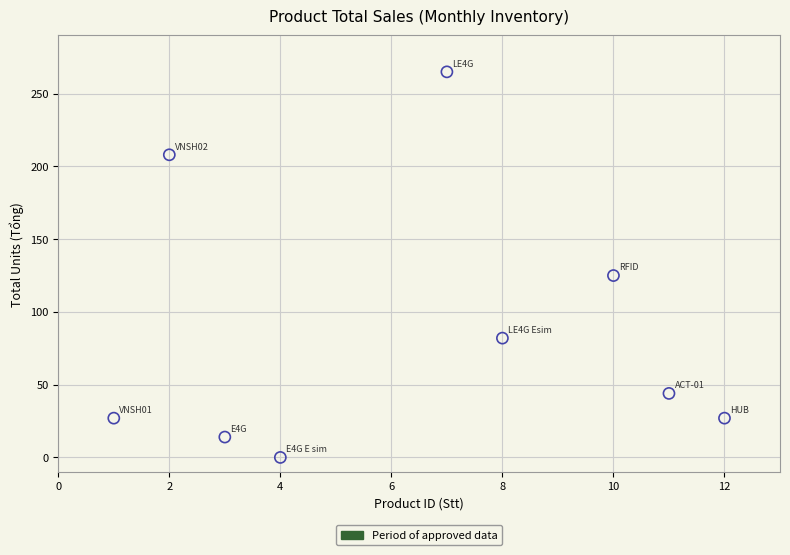

What is the average X value?

6